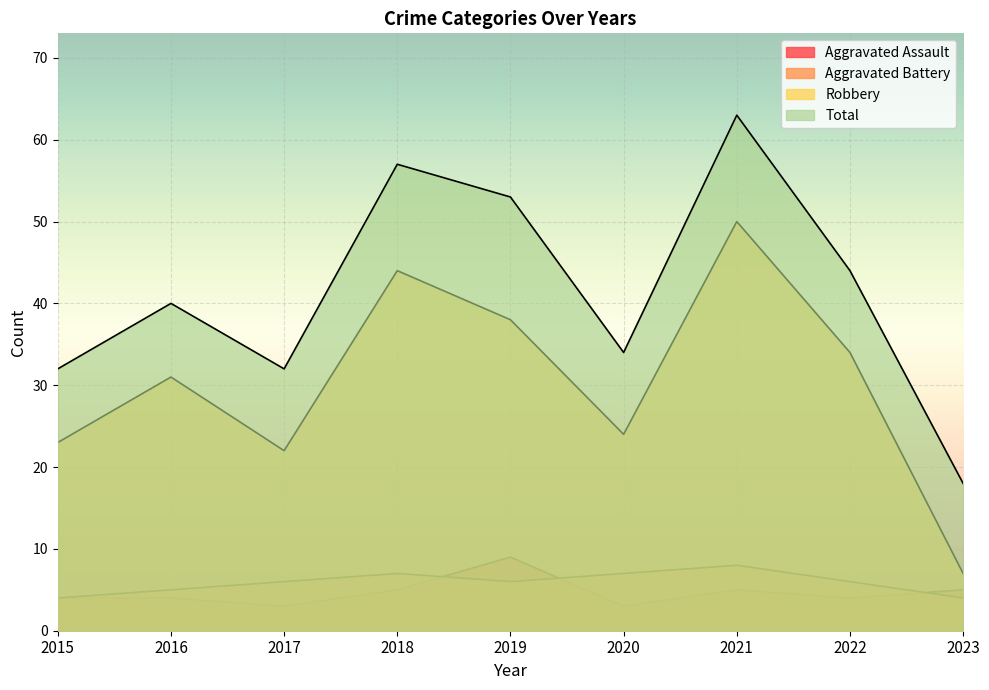

Which label corresponds to the smallest value in the chart?

2017